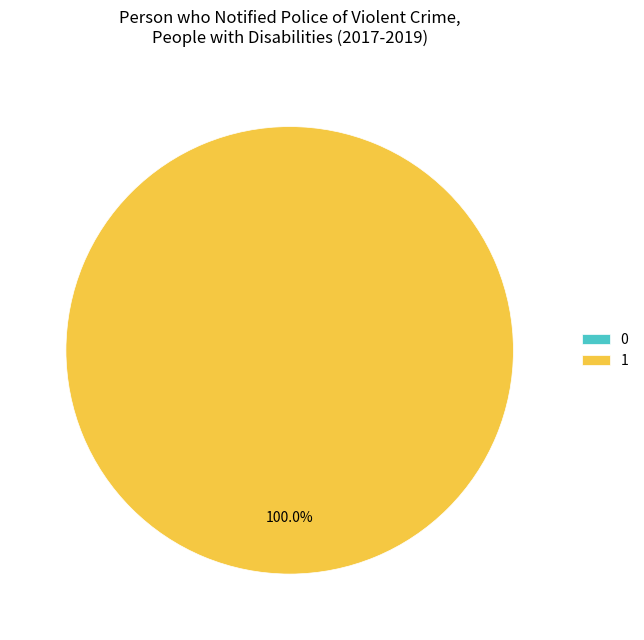

How many segments does this pie chart have?

2